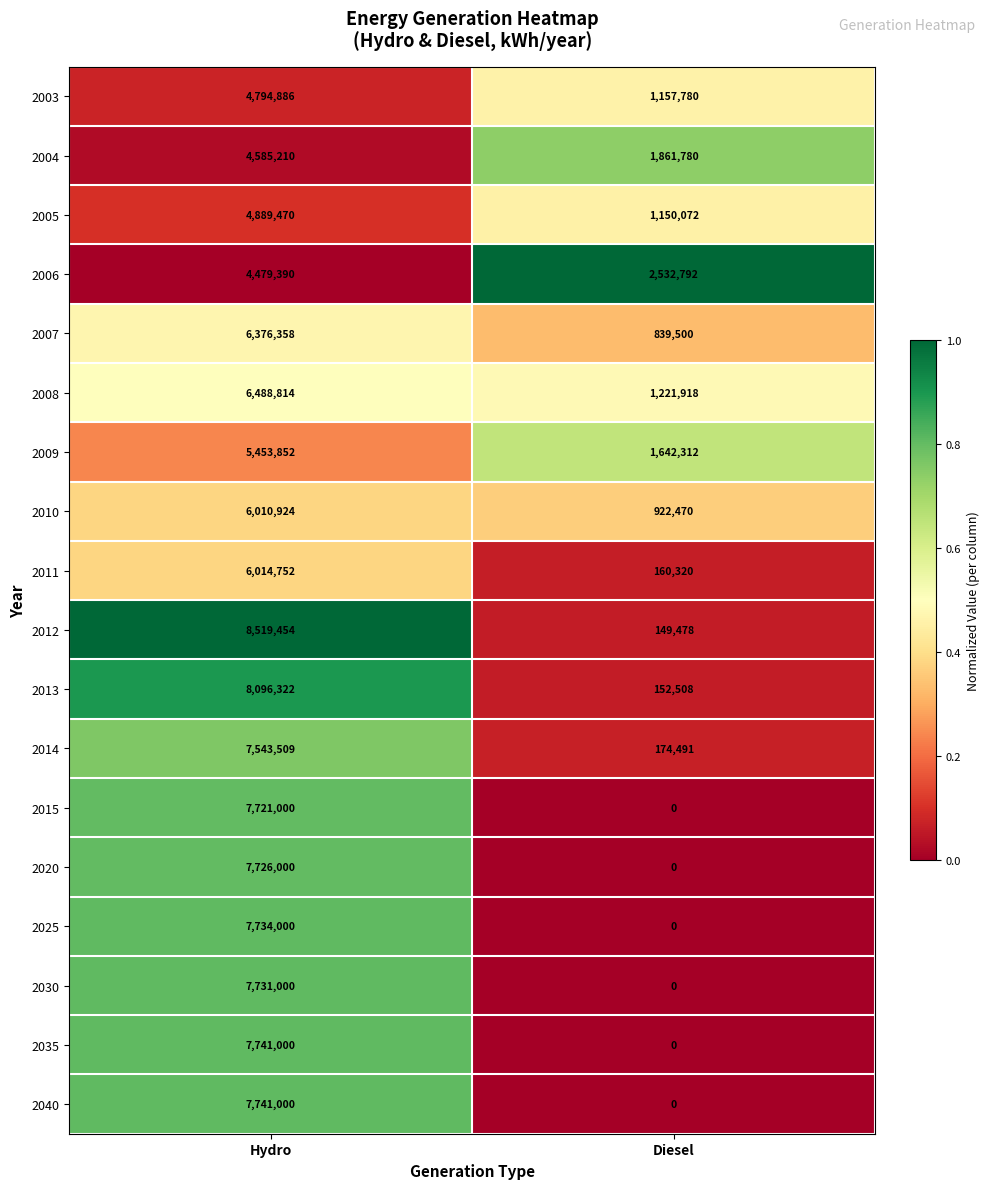

What is the average value of the 2040 series?

3870500